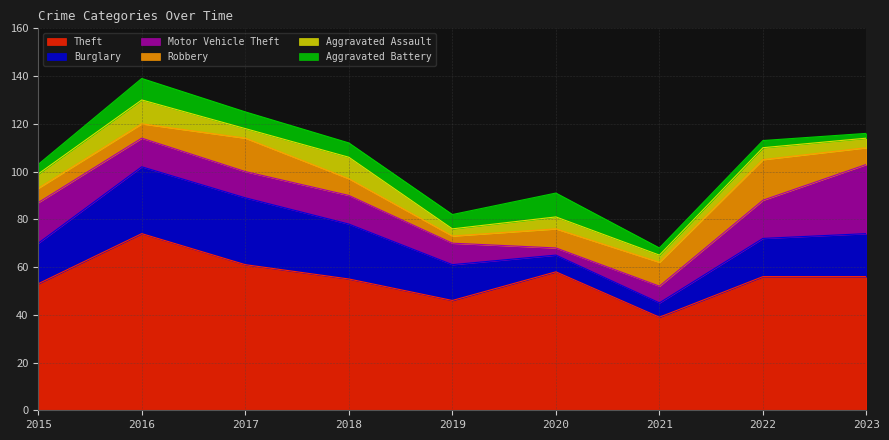

In Motor Vehicle Theft, how many points are higher than both neighbors (excluding endpoints)?

1